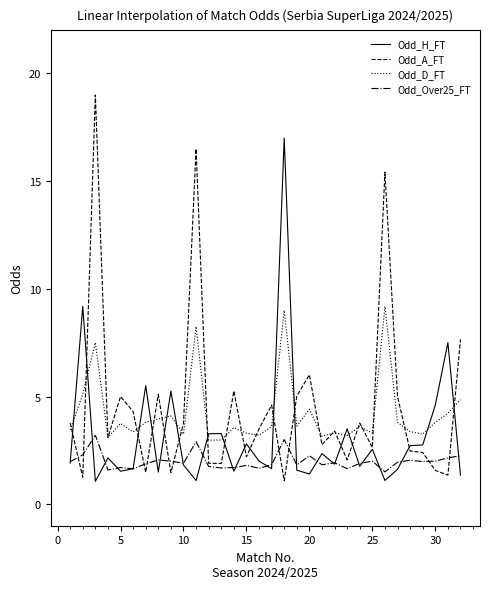

What is the maximum value shown in the chart?

19.0